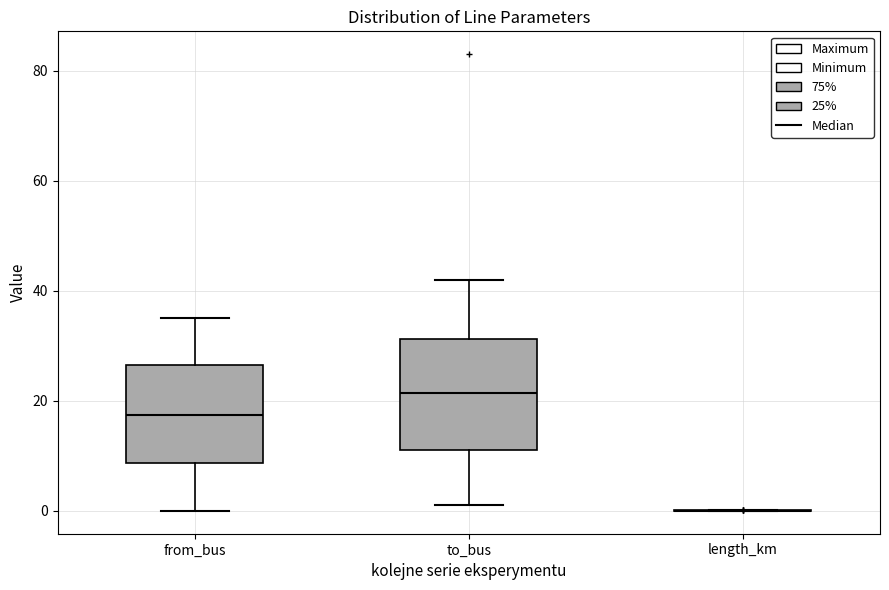

Reading left to right, transcribe this box plot: for each box, give where its median line is, the range the box spans, and where its two whiskers end, as read against the y-axis. The values are not printed on the chart, so give them approximately, as read against the axis.

from_bus: median 18, box 8 to 26, whiskers 0 to 36
to_bus: median 22, box 12 to 32, whiskers 2 to 42
length_km: box collapsed to a line at 0, whiskers 0 to 0